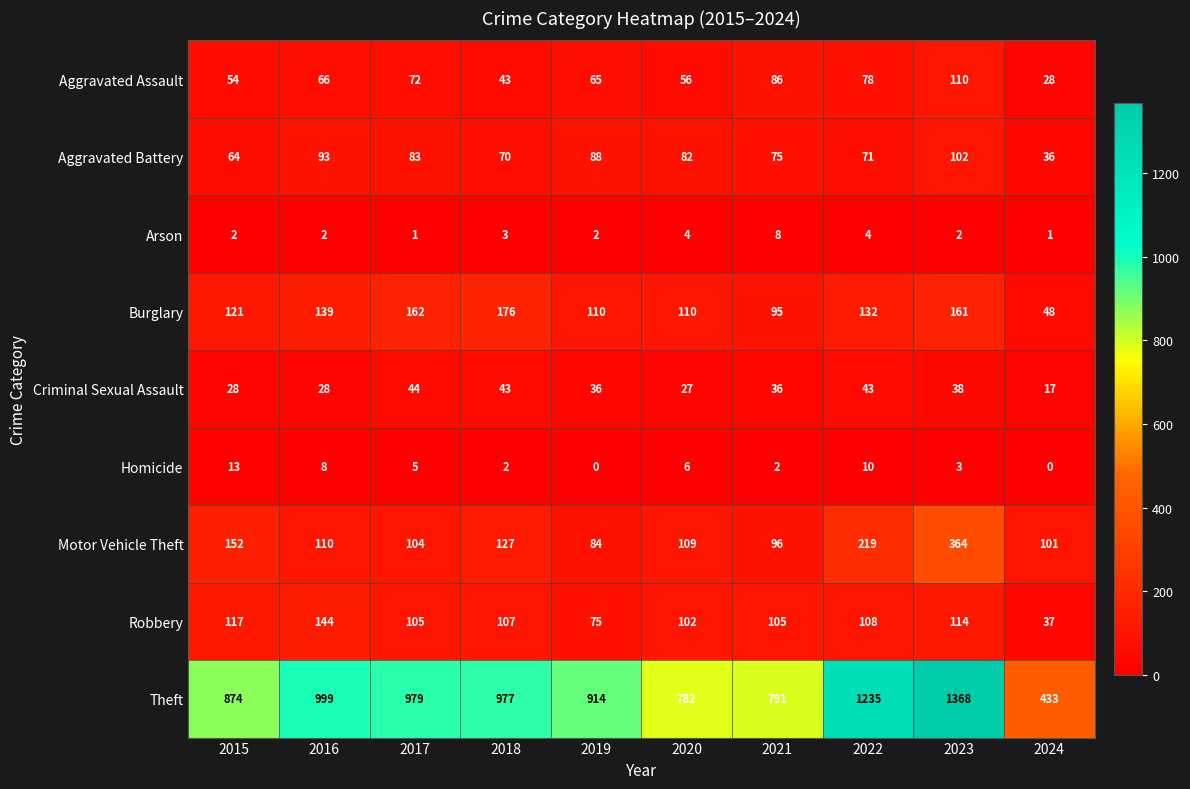

Which category has the lowest value in the Aggravated Assault series?

2024